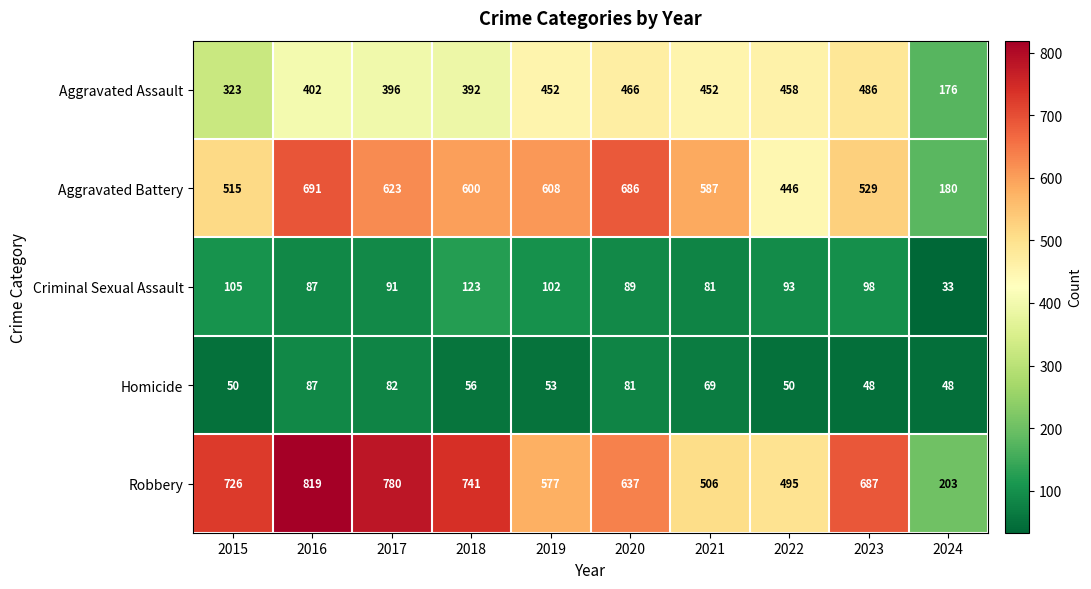

Is it true that Homicide equals 16 at 2024?

False